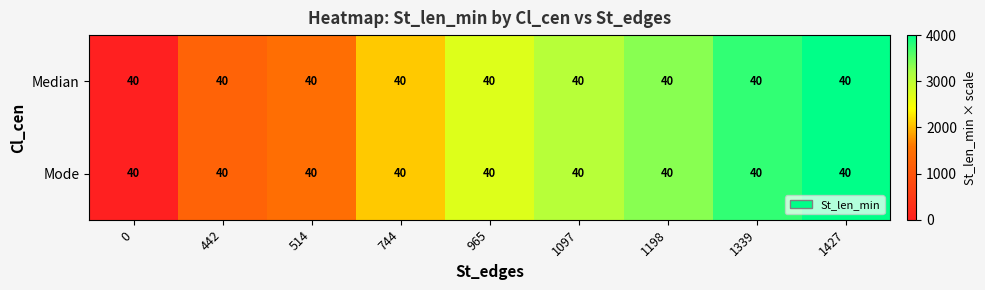

Count the number of data series in this chart.

2